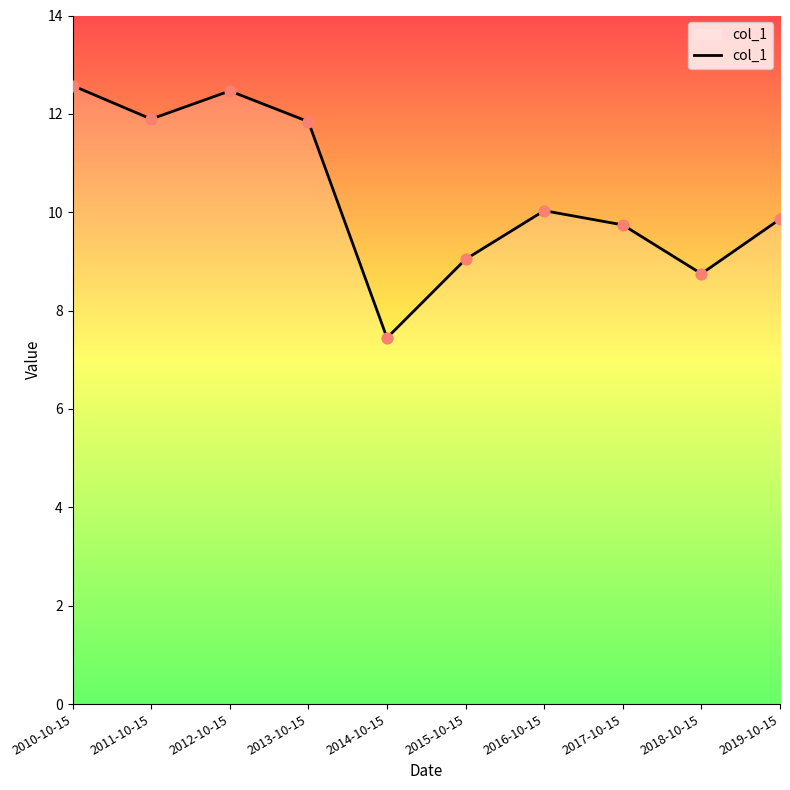

What is the change in value from 2012-10-15 to 2014-10-15?

-5.0